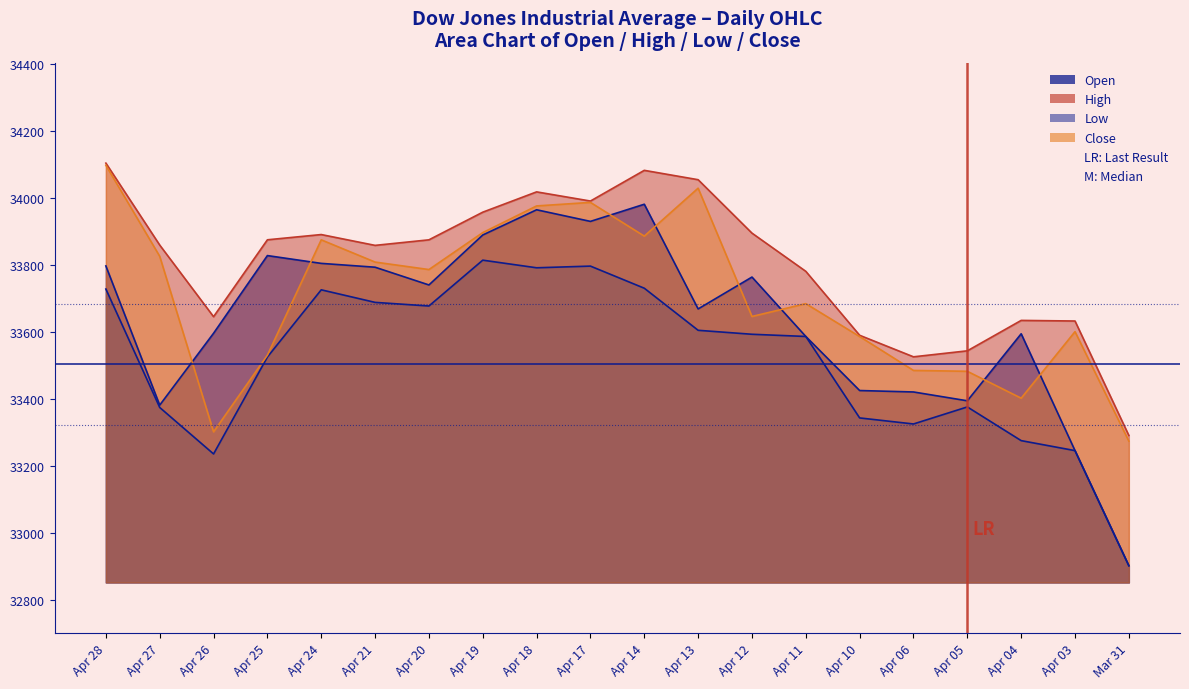

True or false: Close has more than 0 points higher than both neighbors.

True